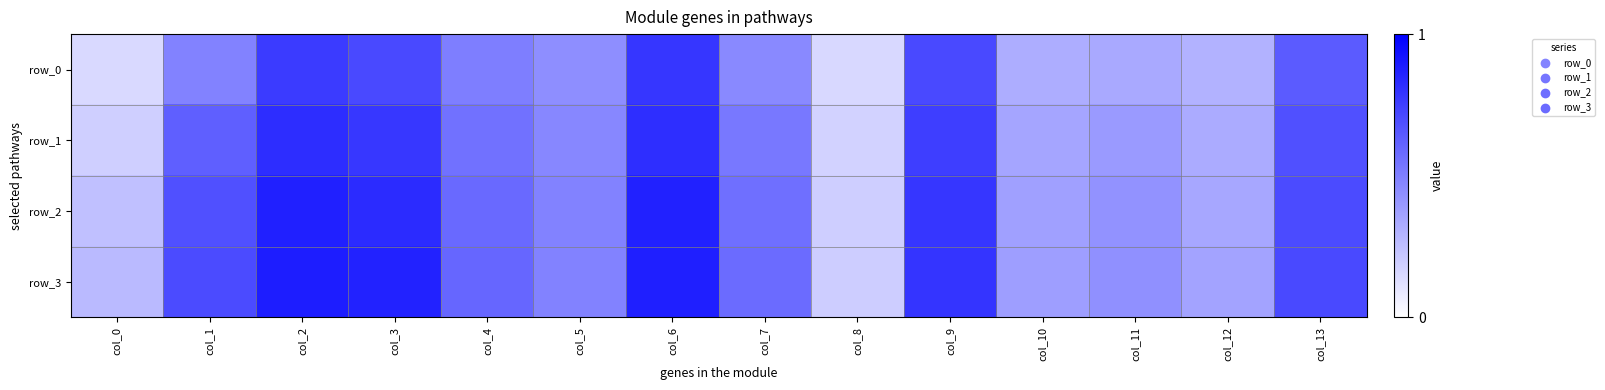

What is the total value across all series at col_0?

0.9